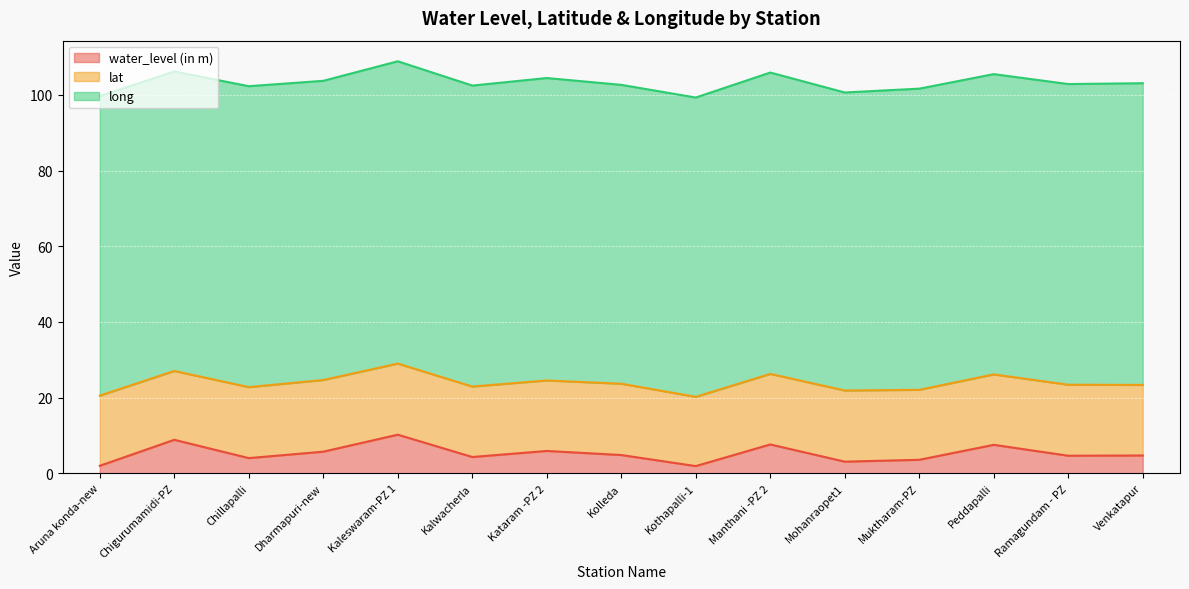

Rank the series by their maximum value, from highest to lowest.

long, lat, water_level (in m)